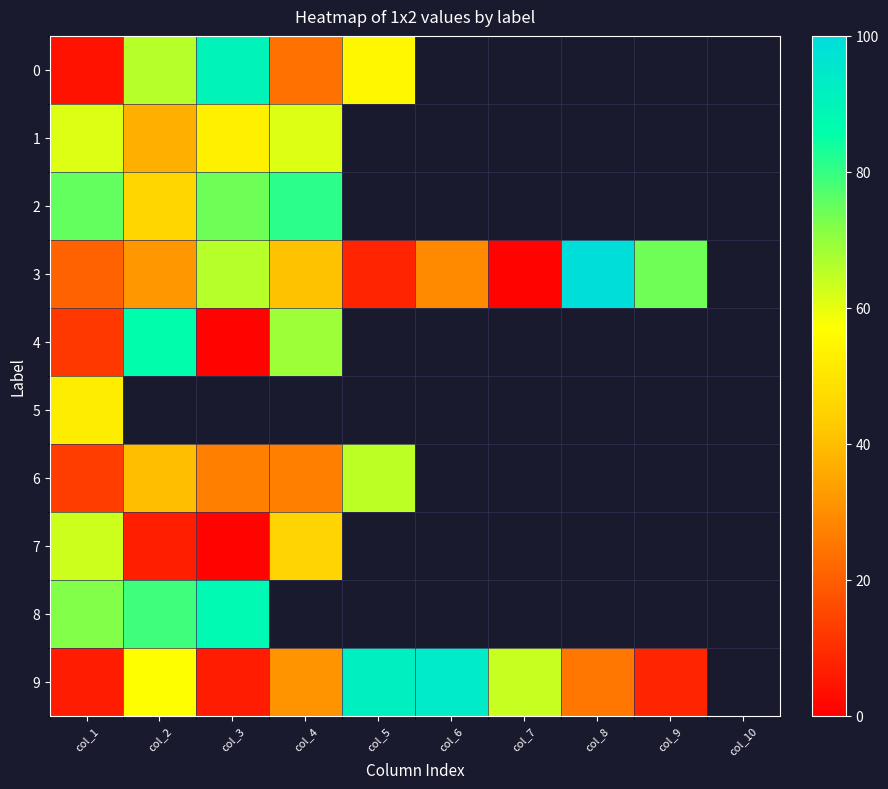

What is the minimum value shown in the chart?

1.0